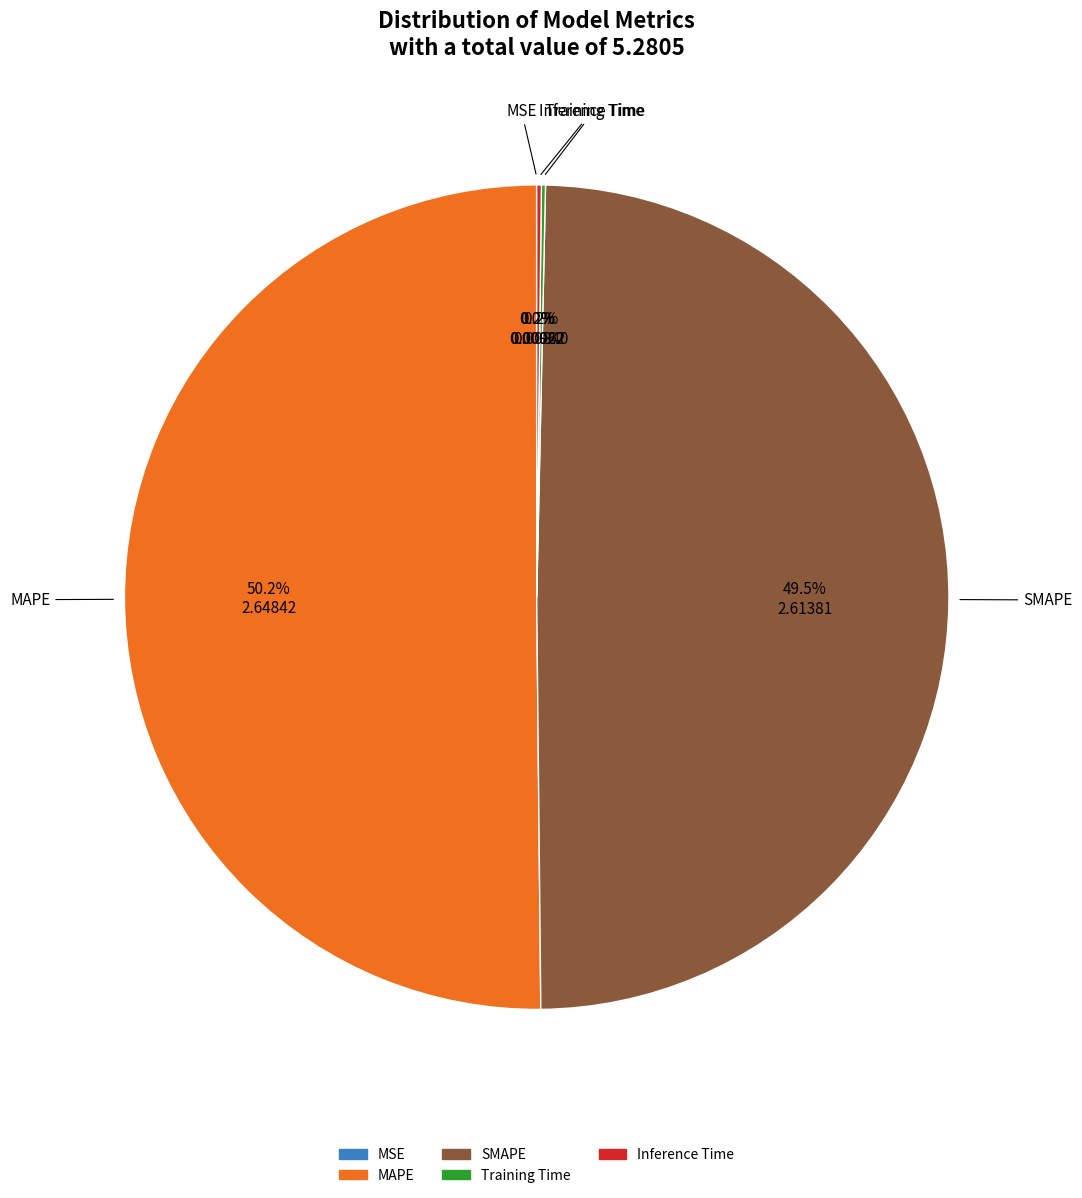

Which category accounts for the majority?

MAPE